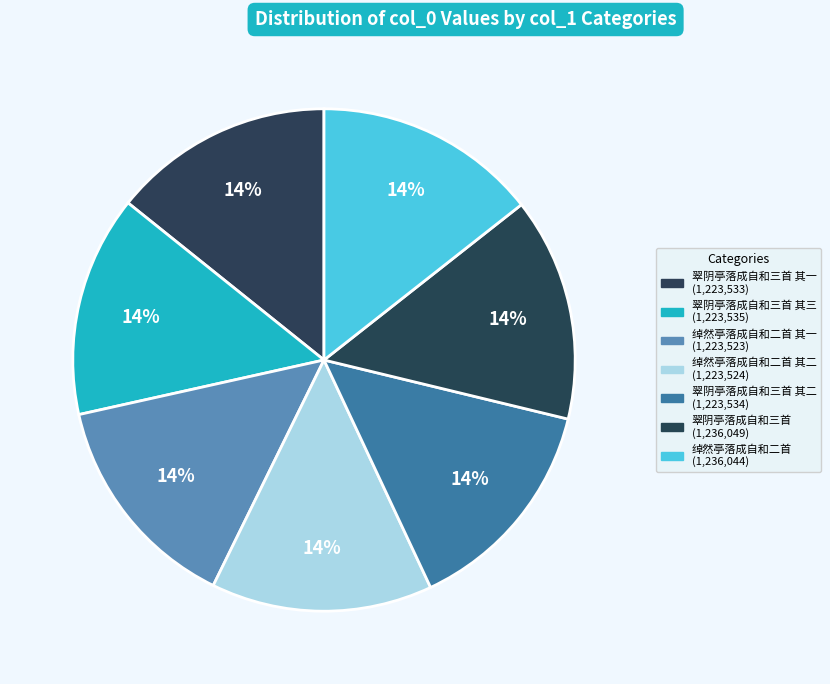

To the nearest percent, what is the average slice percentage?

14%